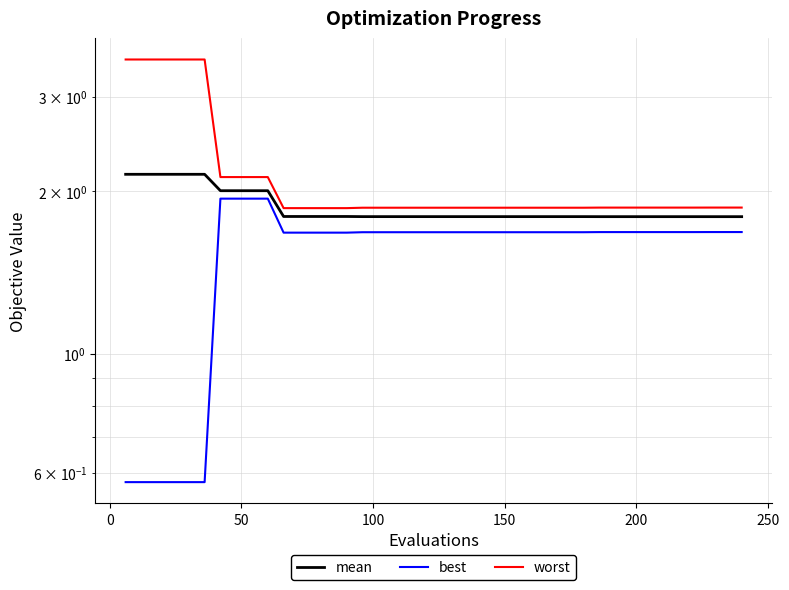

True or false: worst and best intersect in this chart.

False